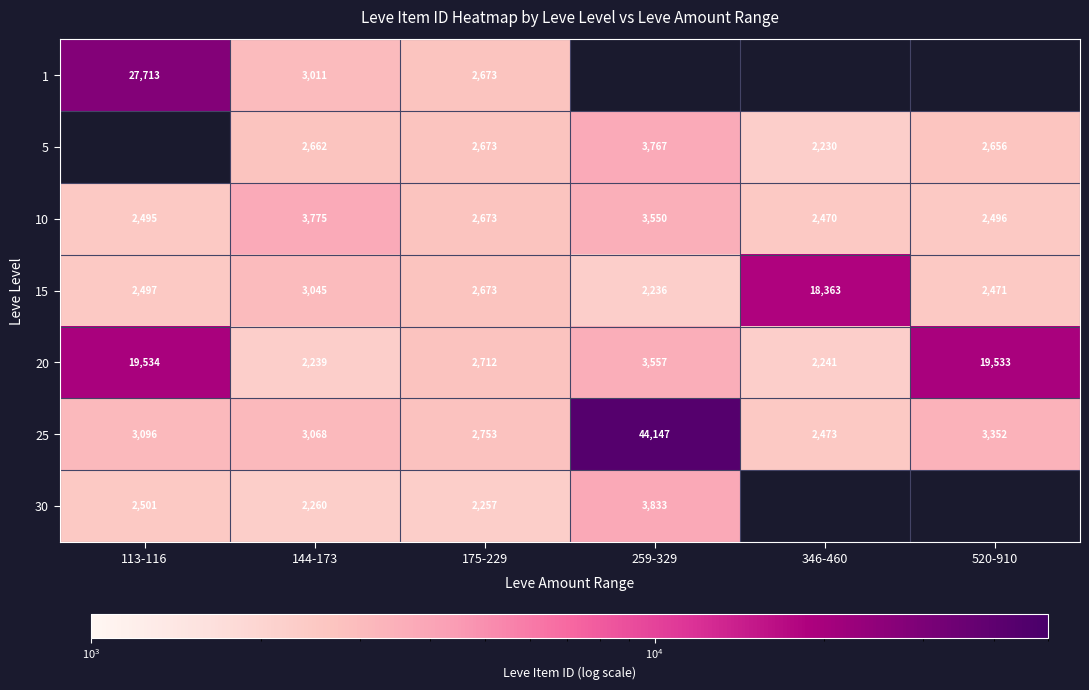

What is the difference between the maximum and minimum values in the 10 series?

1305